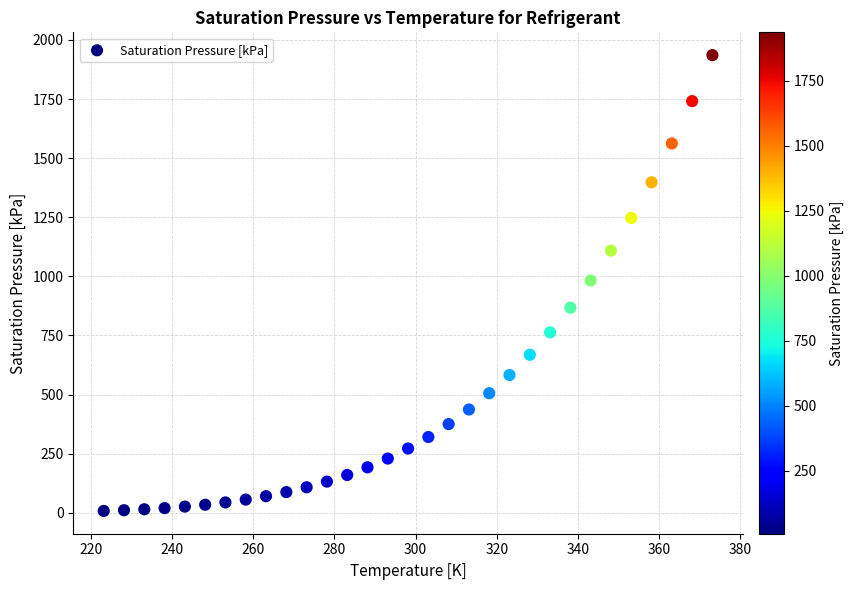

What is the range of Y values (max minus min)?

1928.1